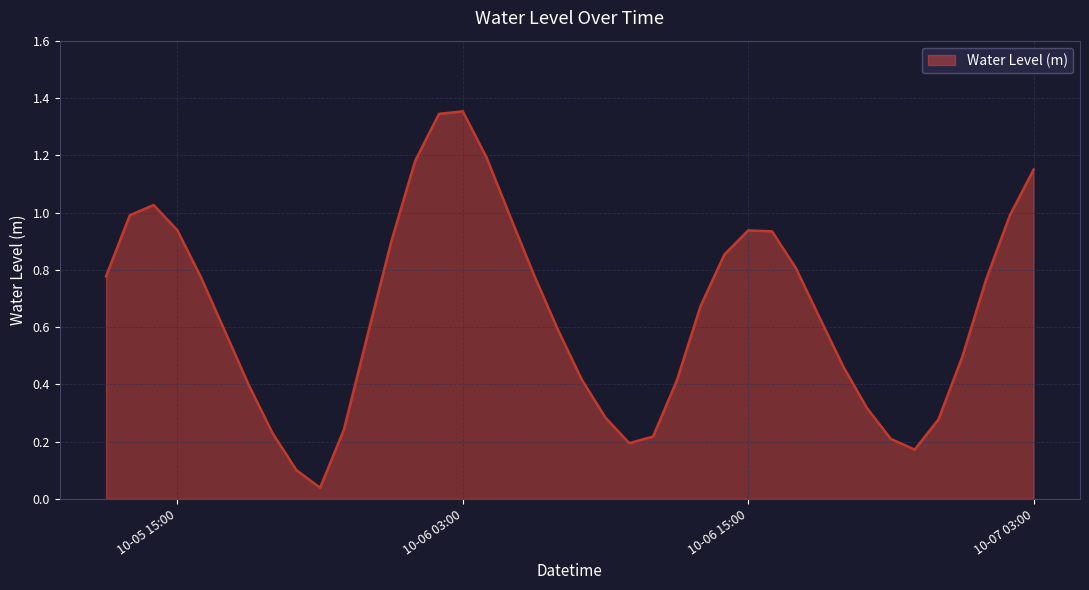

At which category does the chart reach its peak across all series?

10-06 03:00